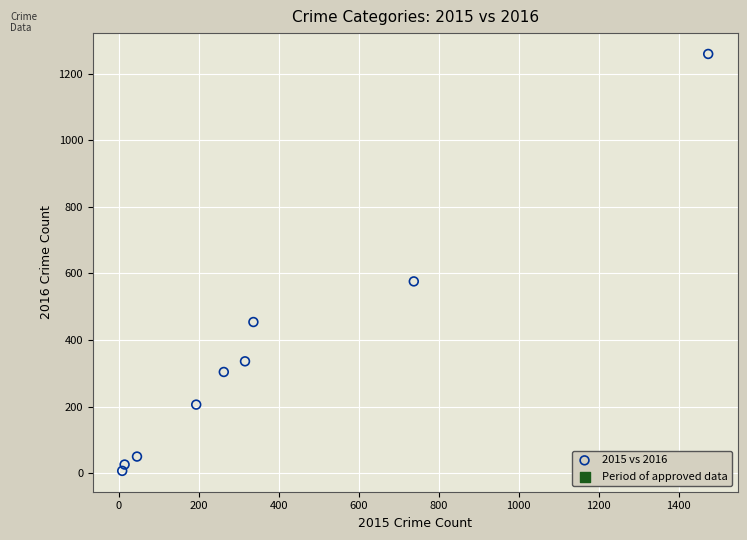

What is the range of X values (max minus min)?

1465